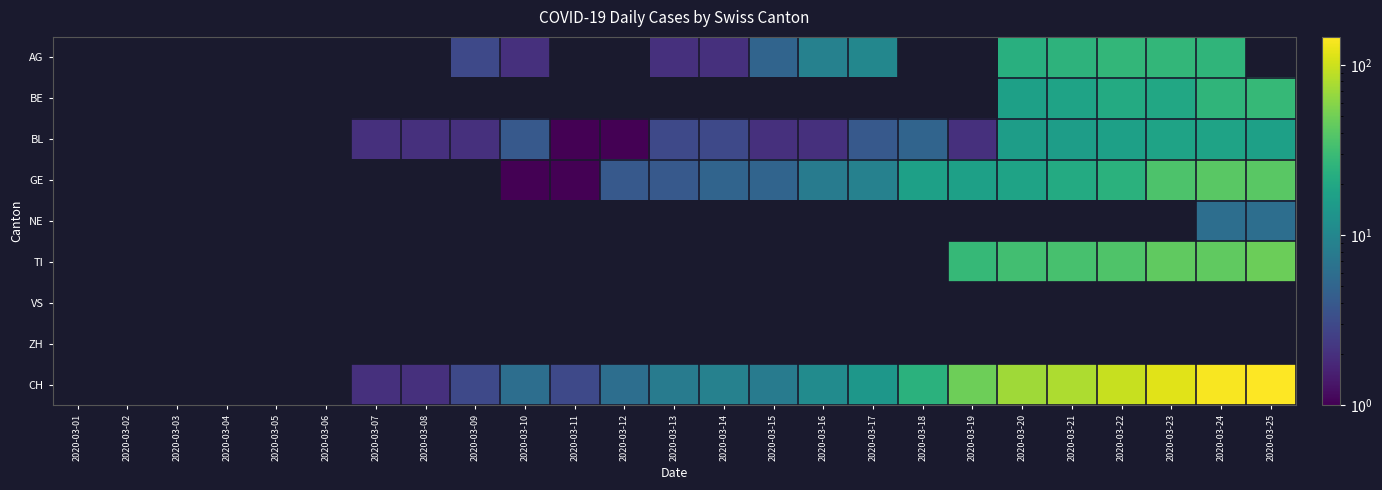

Where does the GE series first go above 4?

2020-03-14